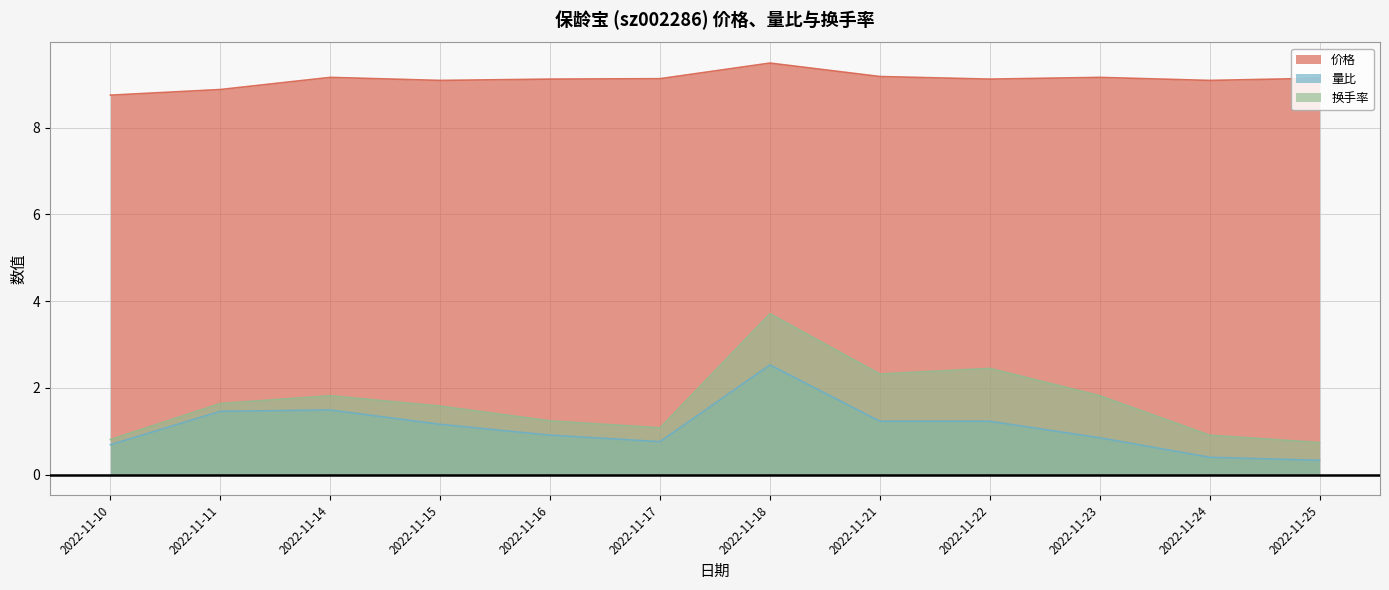

What is the average value of the 价格 series?

9.1